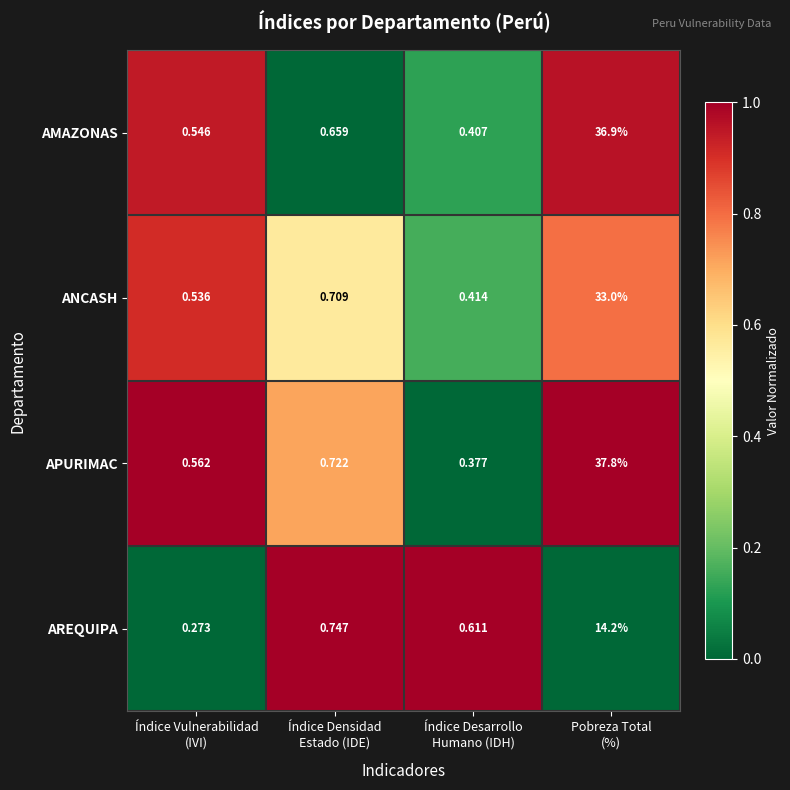

Which series has the largest total across all categories?

APURIMAC